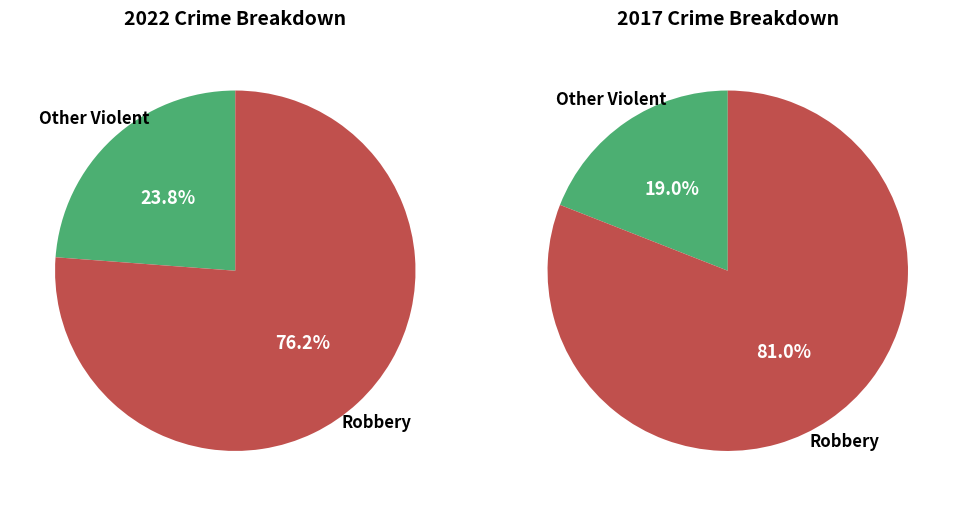

Is there any slice that represents more than half of the pie?

Yes